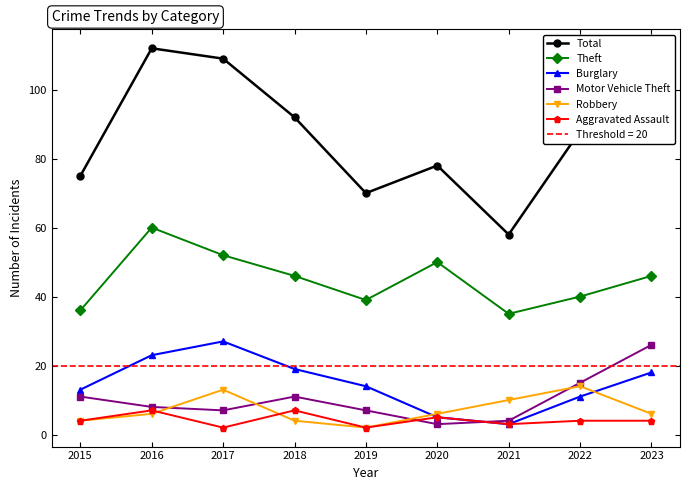

True or false: Motor Vehicle Theft and Total intersect in this chart.

False